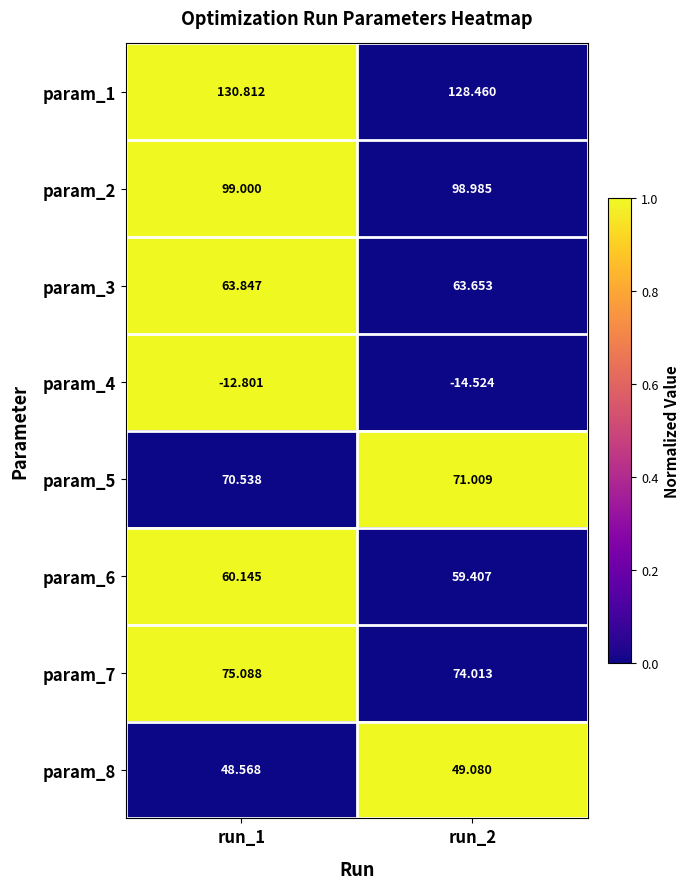

Is the value of param_4 at run_2 greater than the value of param_1 at run_2?

No